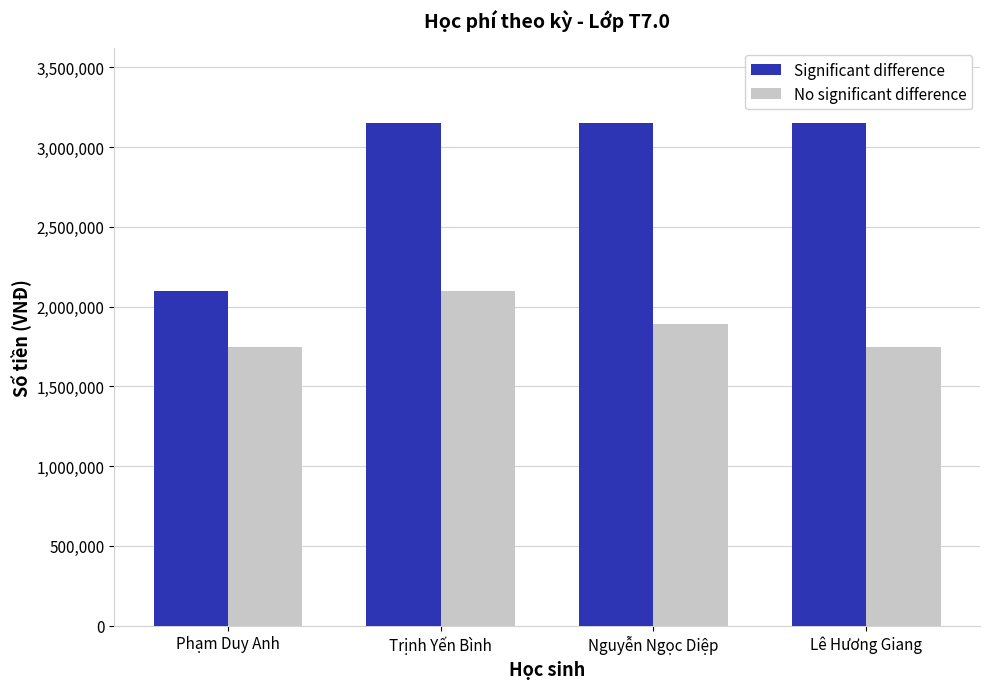

How many data points does each series have?

4